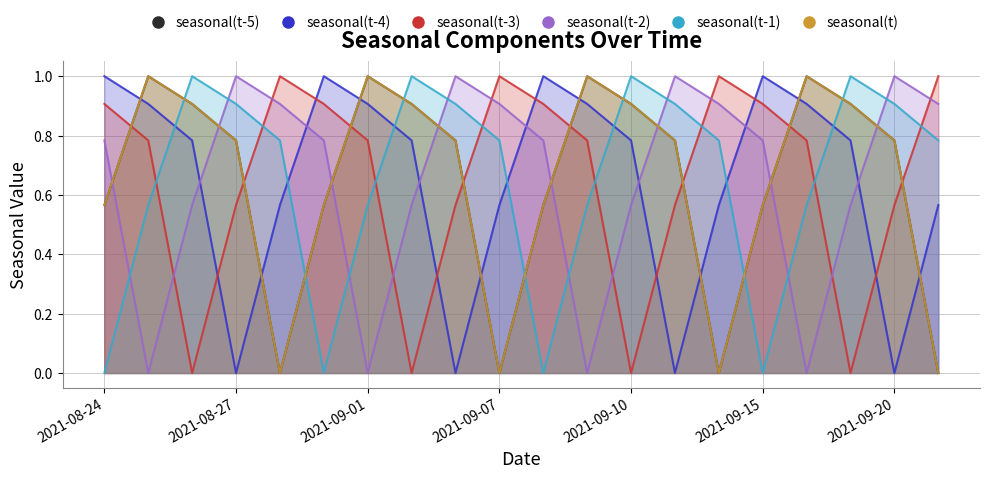

At which category does seasonal(t-5) reach its first local valley?

2021-08-30